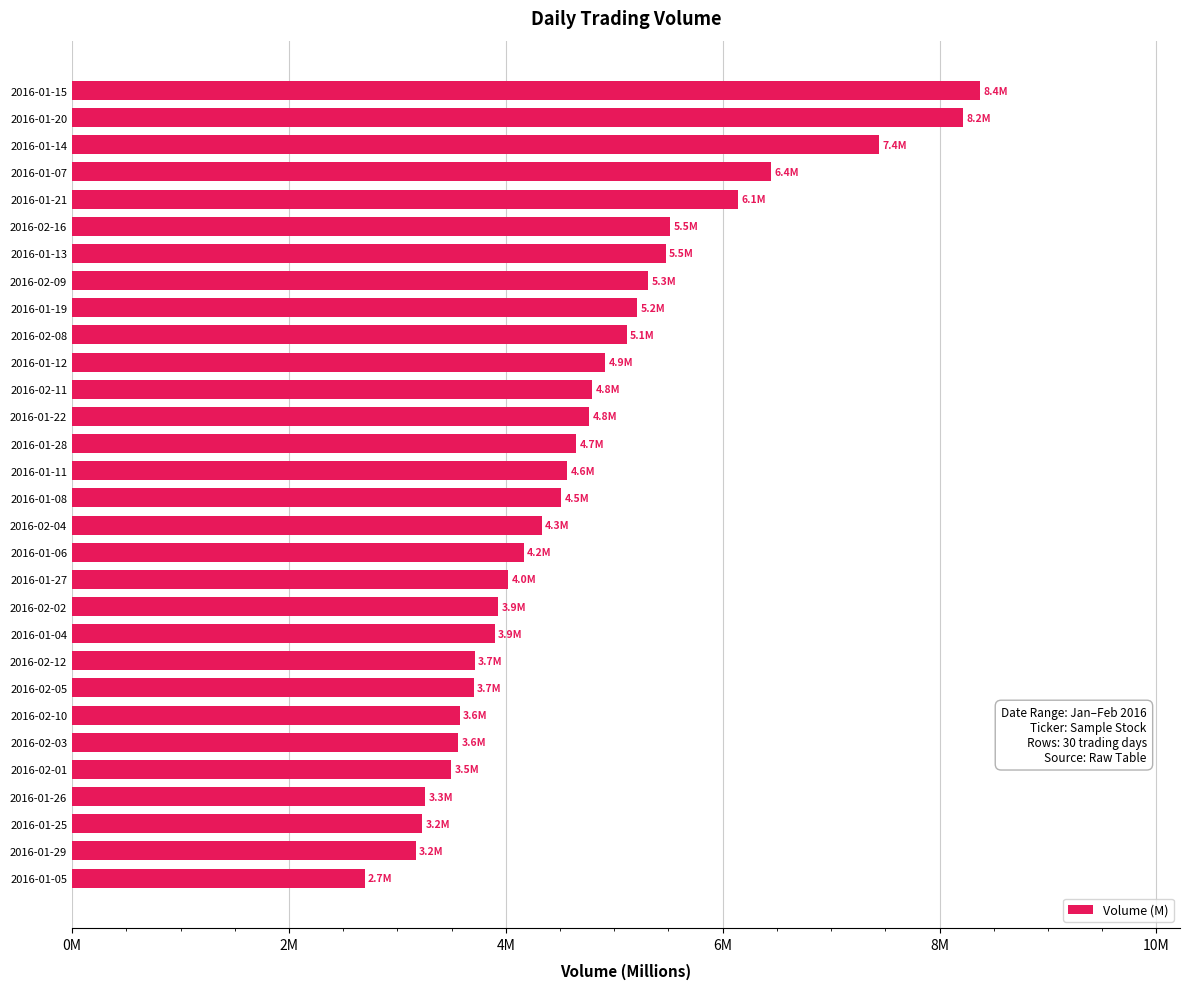

What is the difference between the maximum and minimum values?

5.7